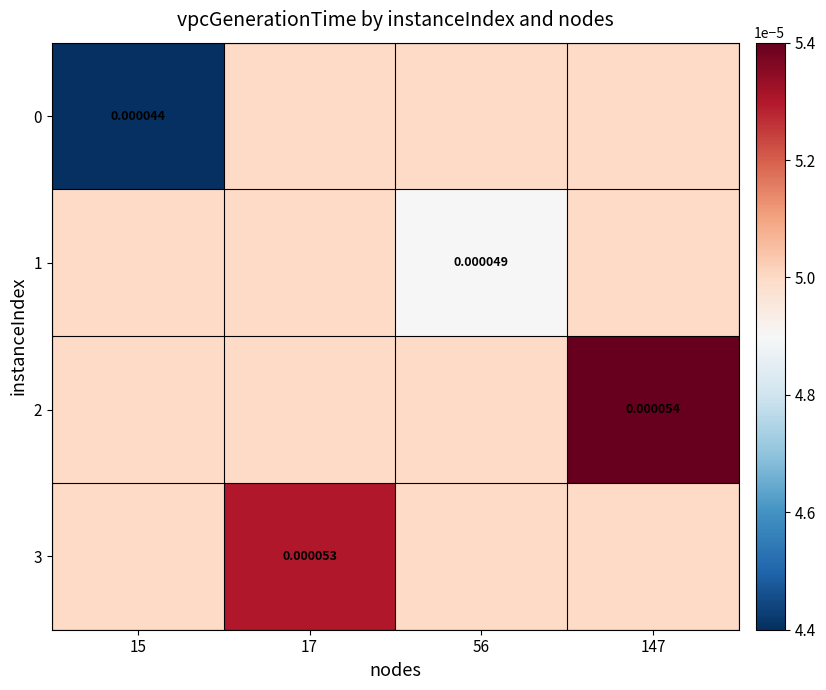

Rank the series at 147 from lowest to highest value.

0, 1, 3, 2